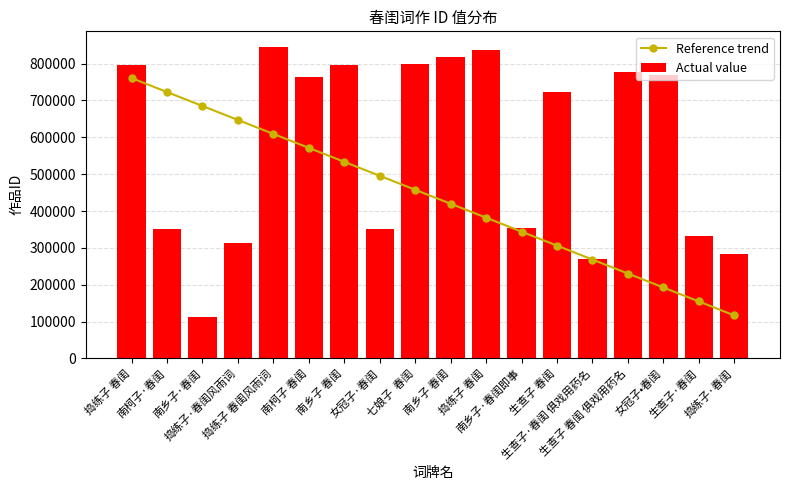

Reading left to right, extract all data points from this chart.

Reference trend: 760779.9	722889.5	684999.1	647108.8	609218.4	571328.0	533437.6	495547.2	457656.9	419766.5	381876.1	343985.7	306095.3	268205.0	230314.6	192424.2	154533.8	116643.5
Actual value: 795218.0	351079.0	111089.0	313157.0	845311.0	762841.0	796928.0	350761.0	797966.0	816721.0	836189.0	353082.0	722754.0	270951.0	778408.0	769944.0	332579.0	284315.0